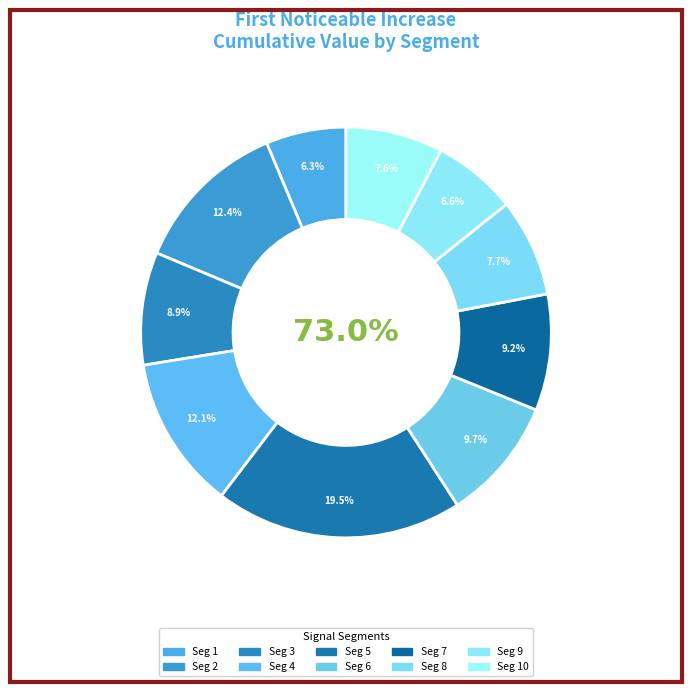

How many slices are in this pie chart?

10